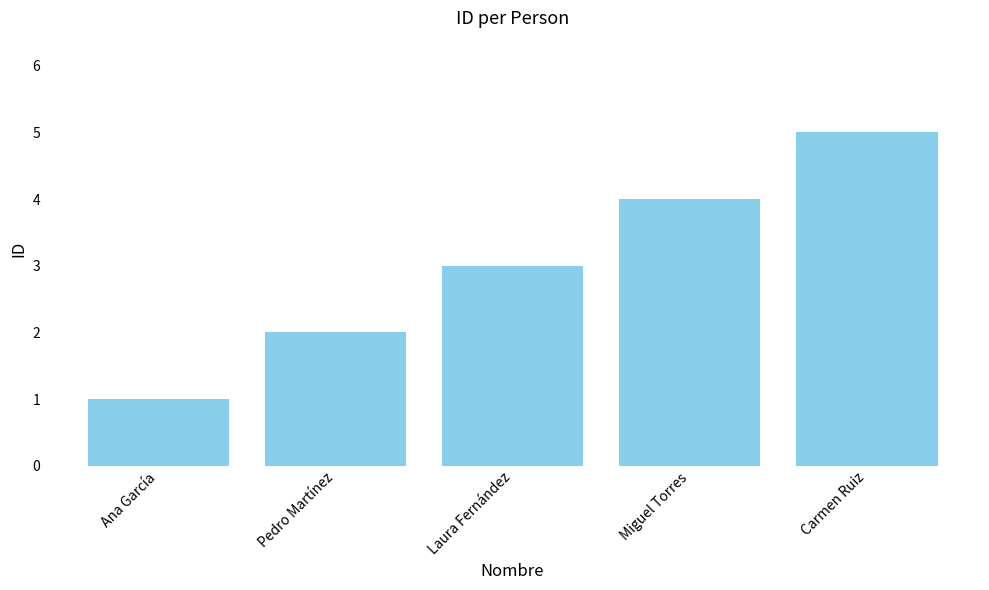

How many bars are there in total?

5